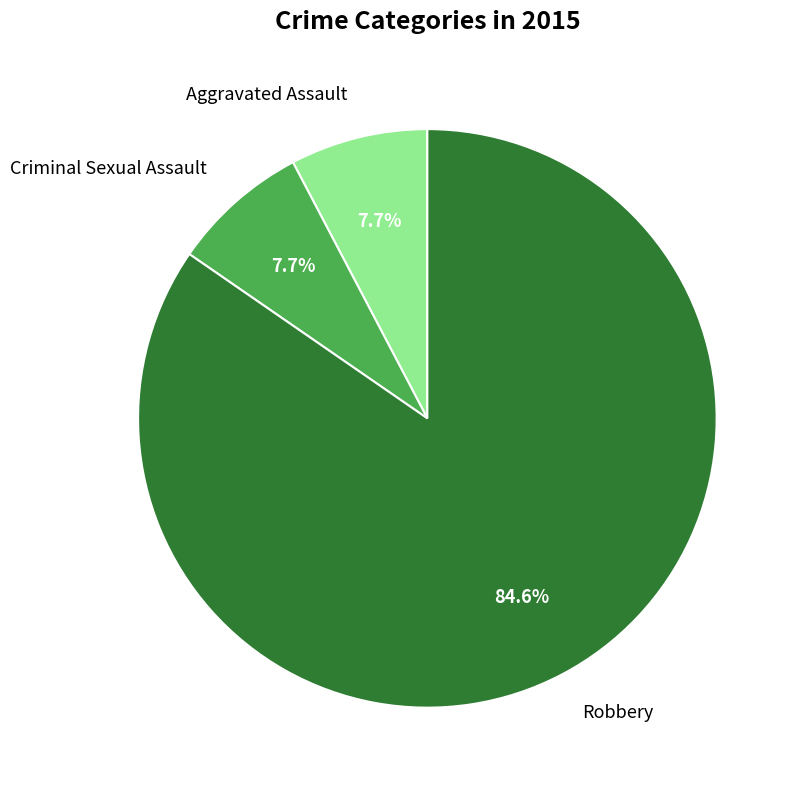

True or false: Robbery accounts for 85% of the total.

True